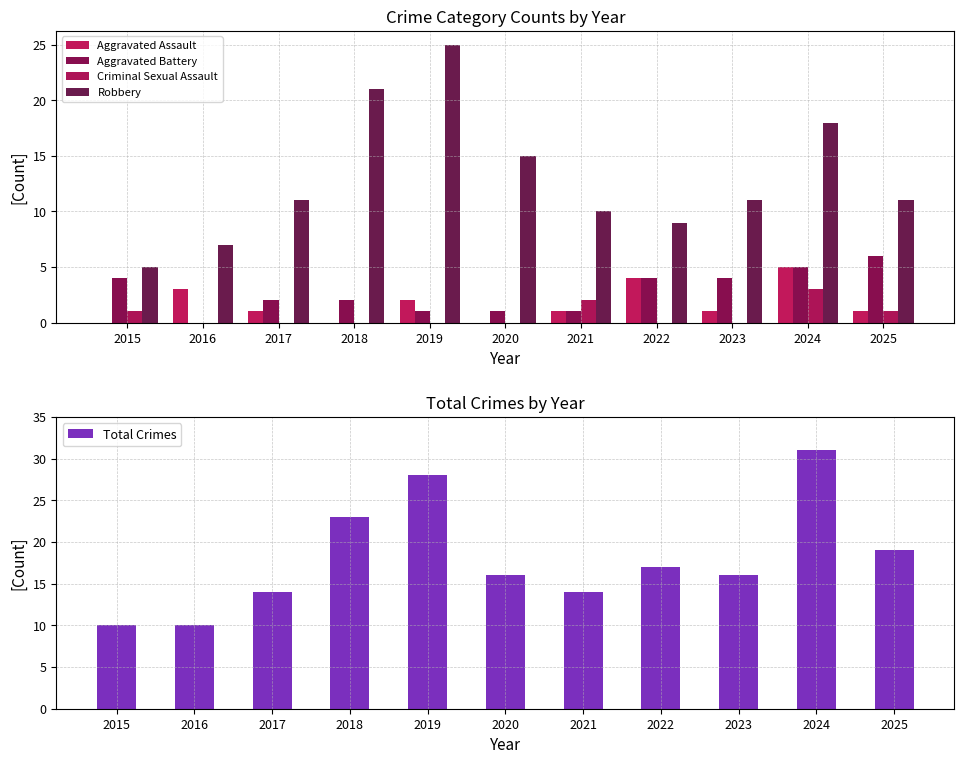

At 2017, list the series in order from smallest to largest.

Criminal Sexual Assault, Aggravated Assault, Aggravated Battery, Robbery, Total Crimes